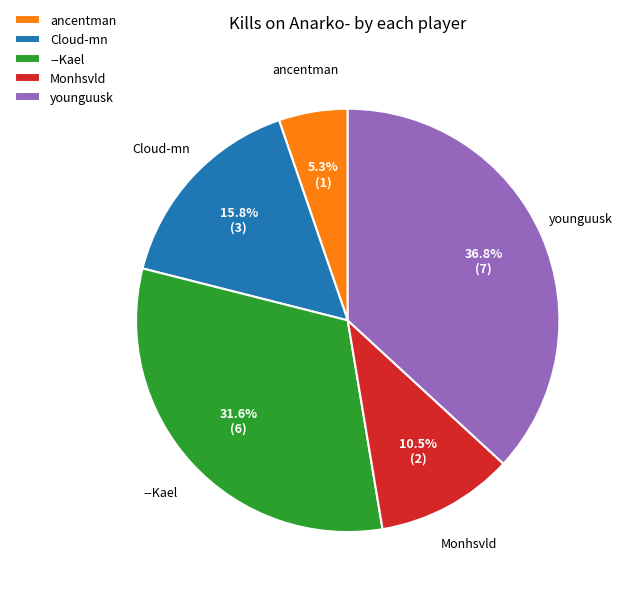

What is the smallest slice in the pie chart?

ancentman